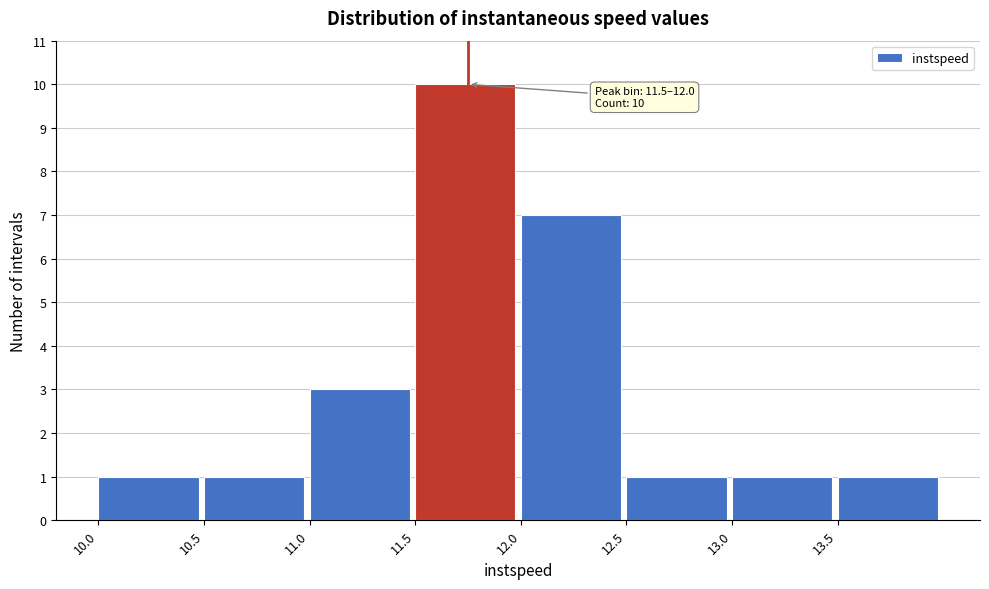

Over which range of the x-axis is the bar tallest?

11.5 to 12.0